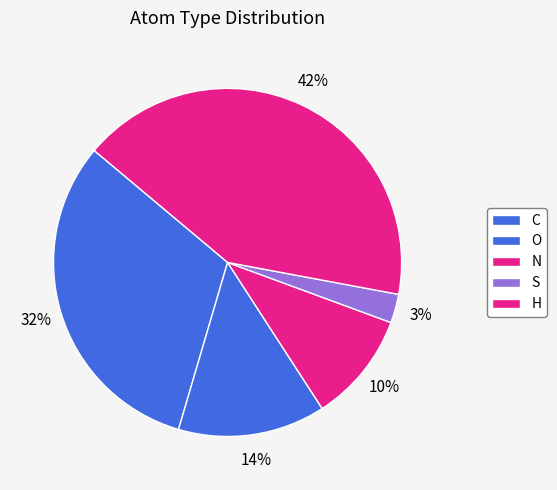

Approximately how many times larger is the value at N compared to O?

1.1